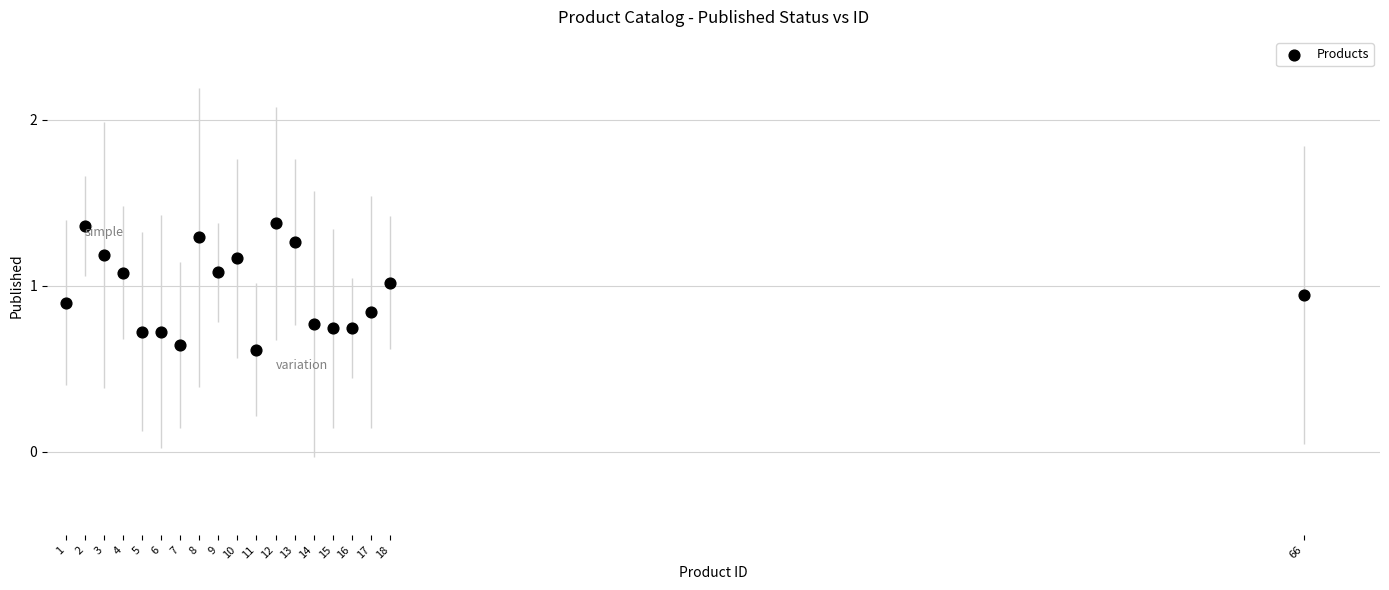

What is the range of X values (max minus min)?

65.0